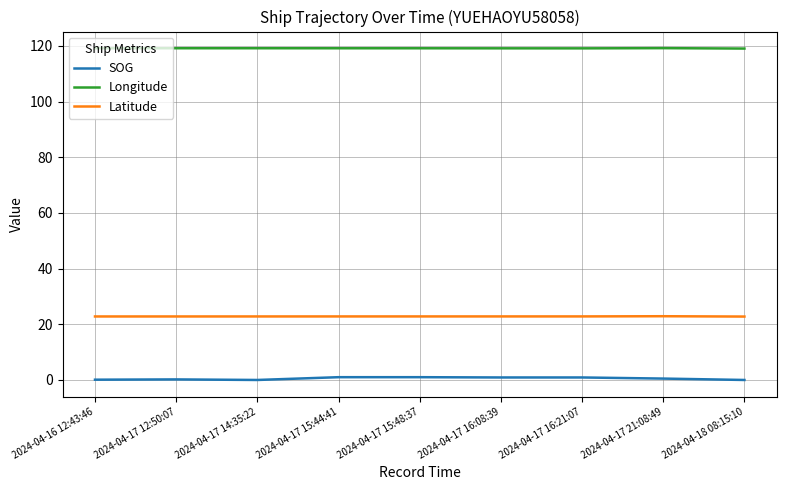

True or false: Longitude and SOG intersect in this chart.

False